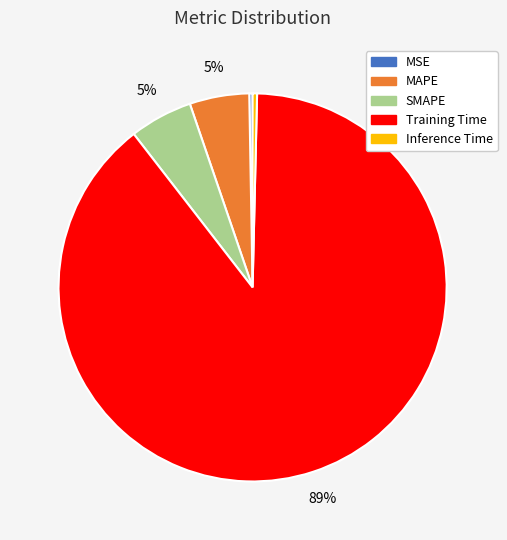

Does any single category account for the majority?

Yes